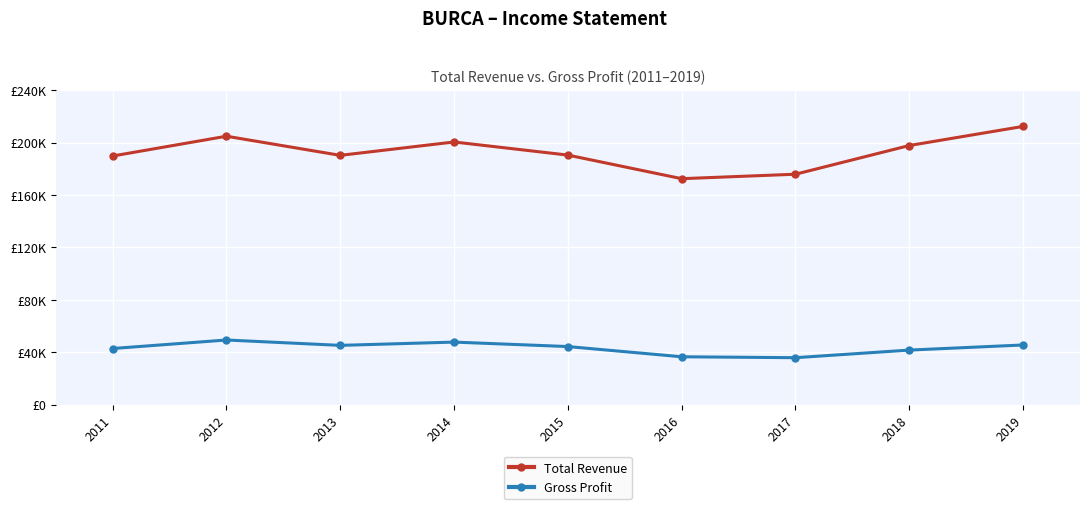

Does the chart have visible grid lines?

Yes